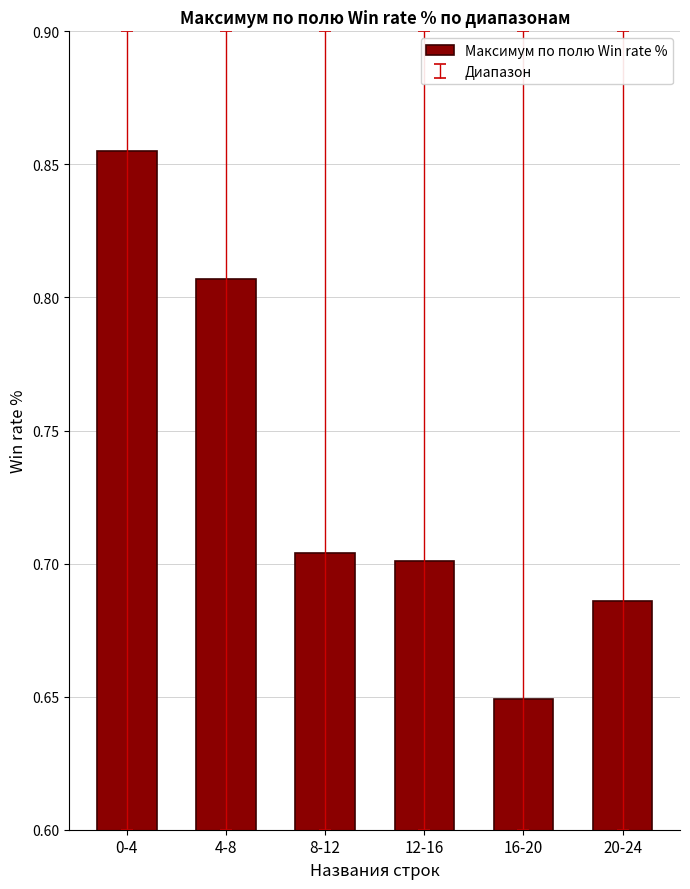

Which category has the highest value across all series?

0-4